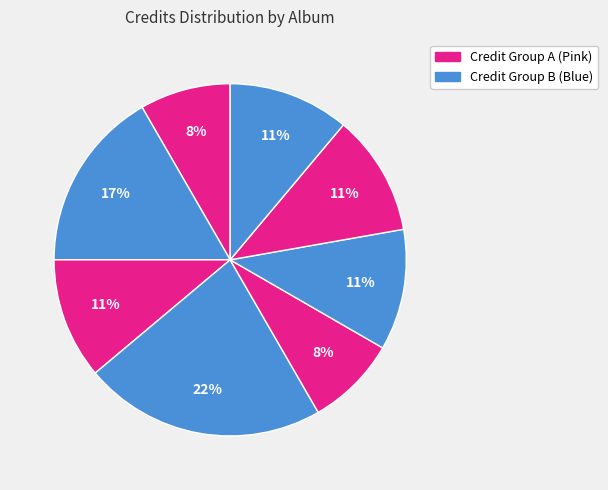

How many slices are in this pie chart?

8